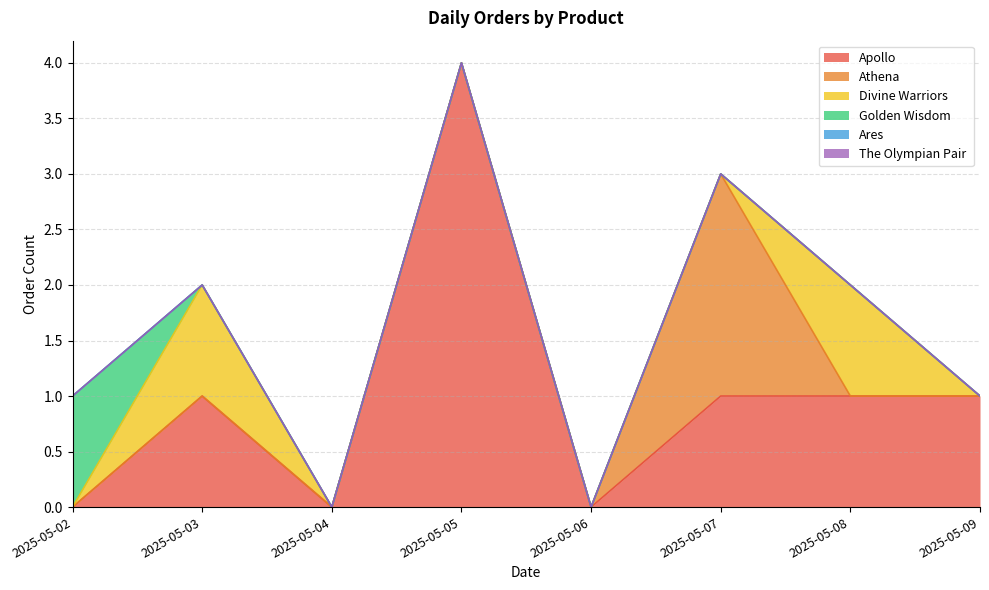

What is the sum of all Divine Warriors values?

2